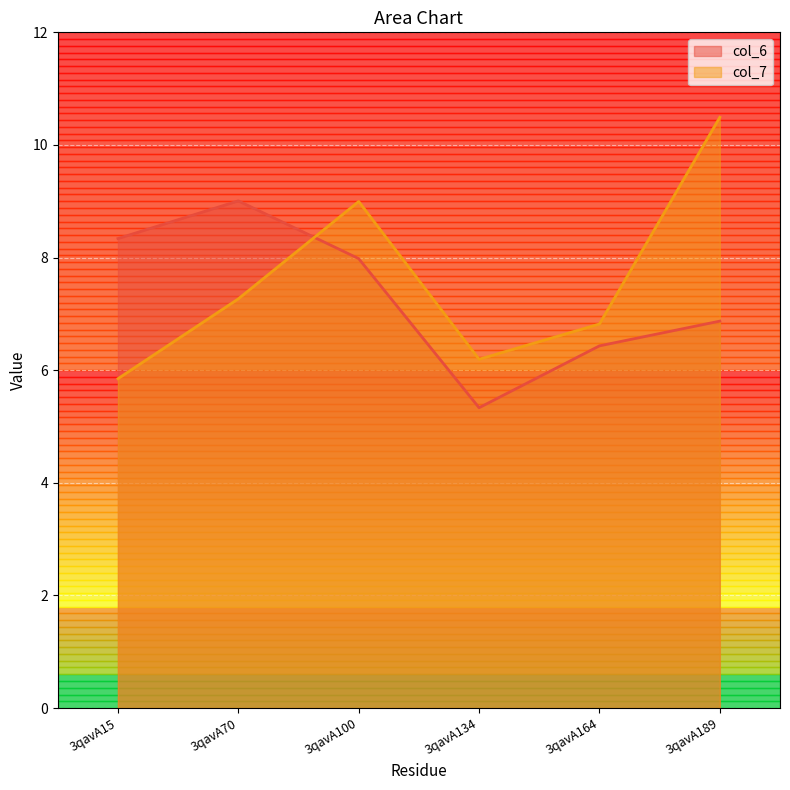

Rank the series by their maximum value, from lowest to highest.

col_6, col_7